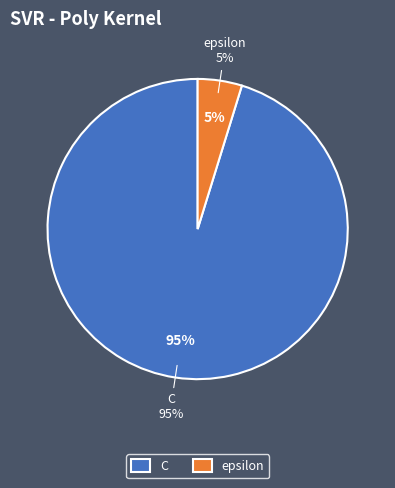

What portion of the pie excludes C?

4.8%